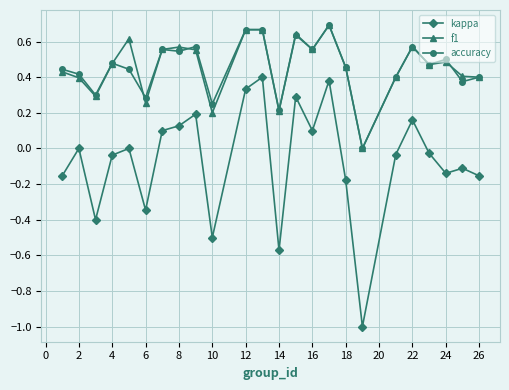

What is the sum of all accuracy values?

10.9